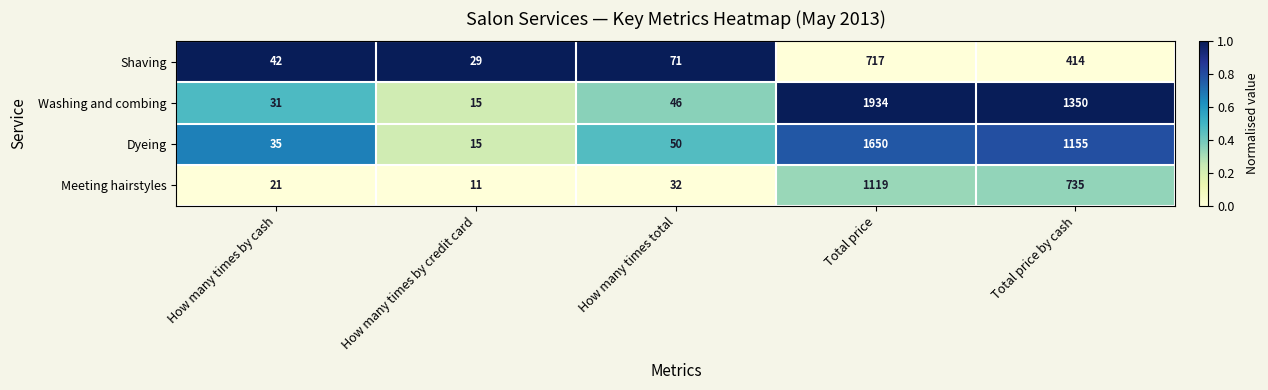

Rank the series by their maximum value, from lowest to highest.

Shaving, Meeting hairstyles, Dyeing, Washing and combing